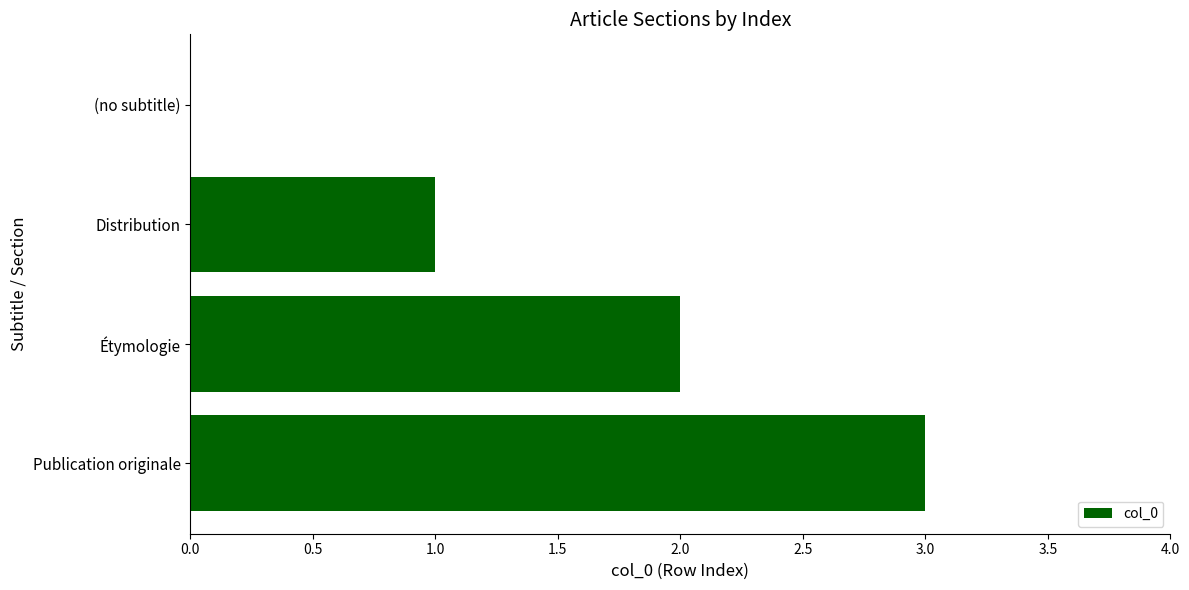

Count the number of data series in this chart.

1